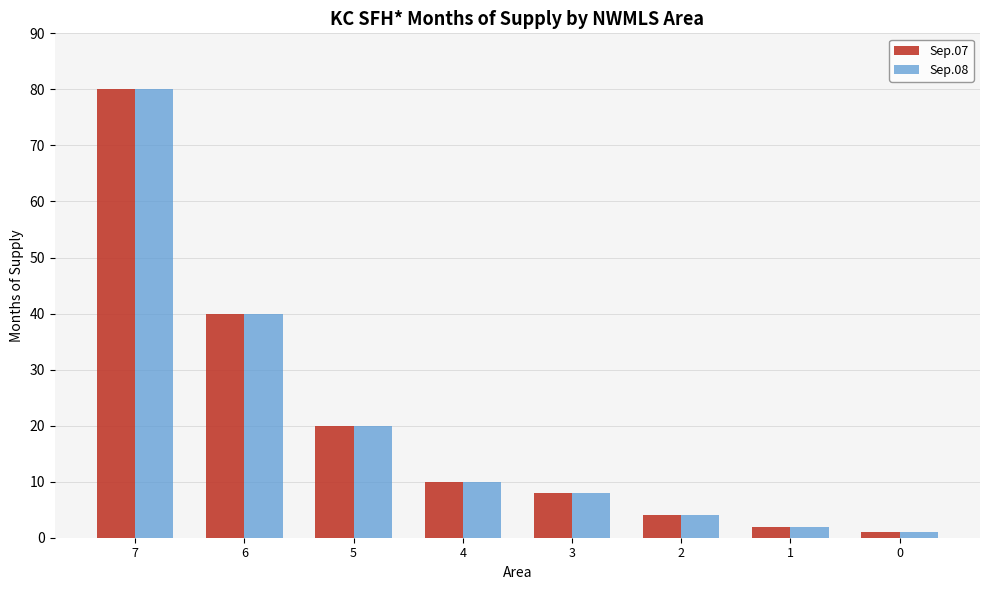

What is the maximum value shown in the chart?

80